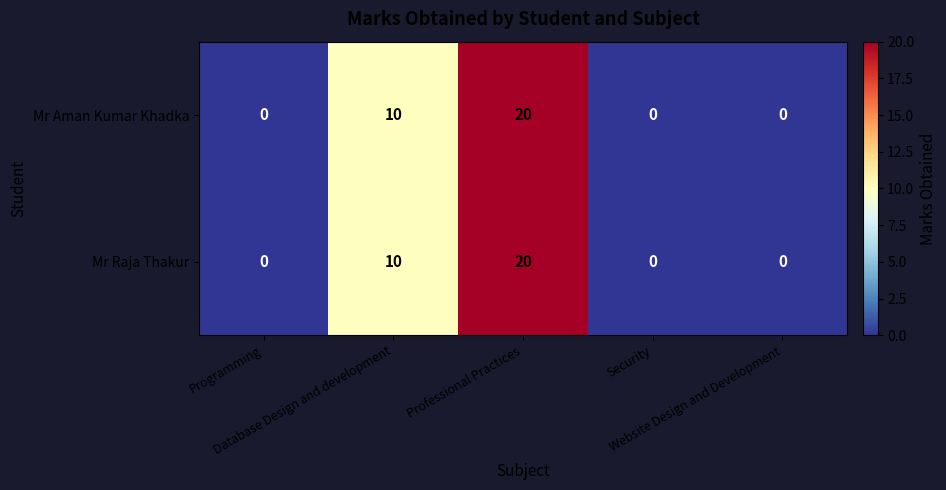

What is the difference between the maximum and minimum values in the Mr Aman Kumar Khadka series?

20